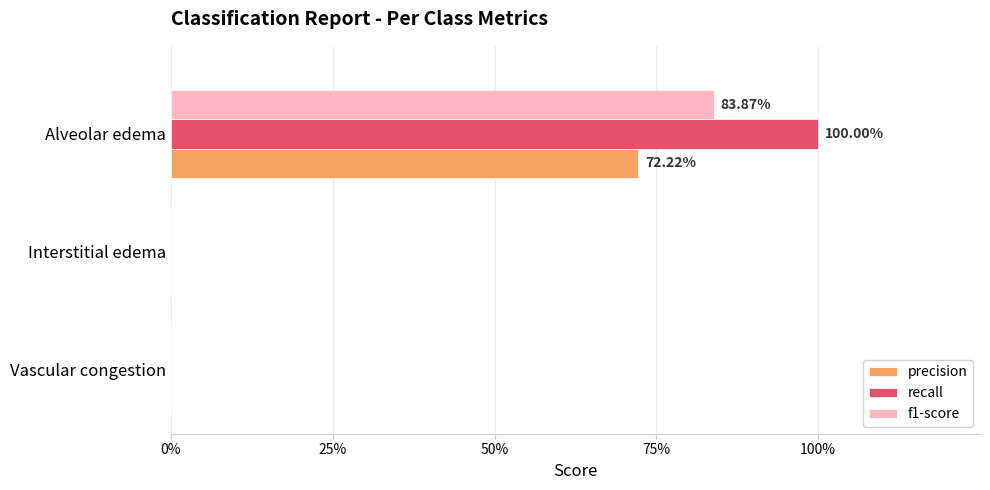

List the series in order of their peak value, highest first.

recall, f1-score, precision